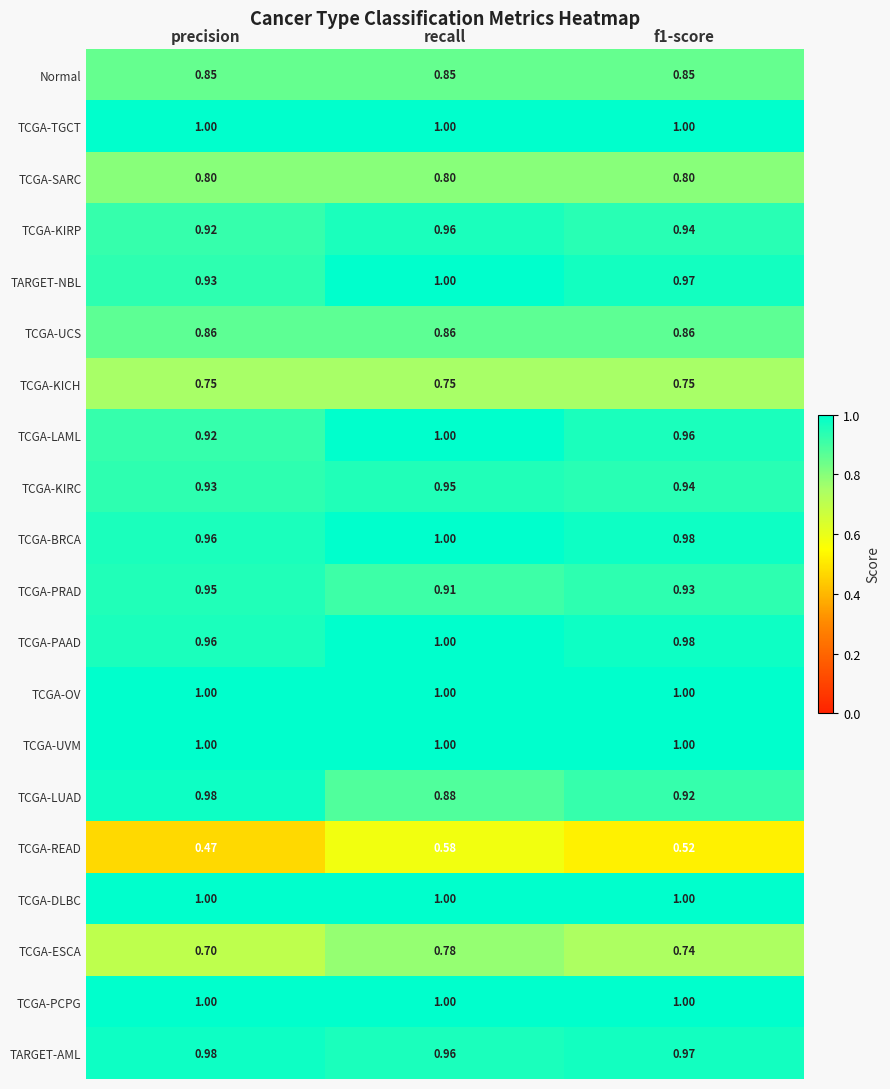

At which category does the chart reach its minimum across all series?

precision